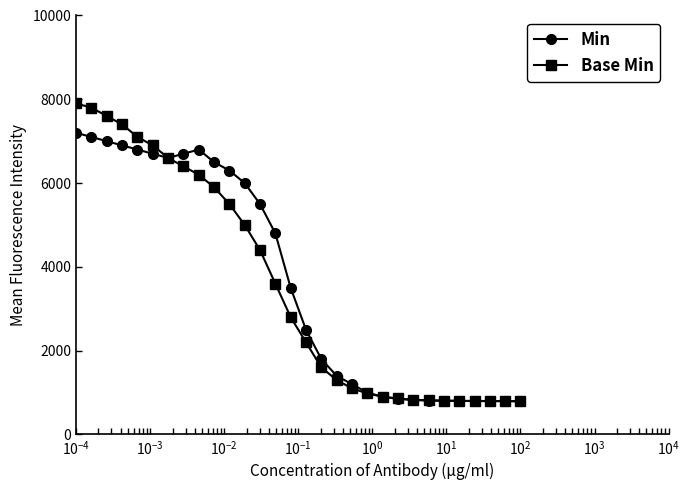

Rank the series by their maximum value, from highest to lowest.

Base Min, Min